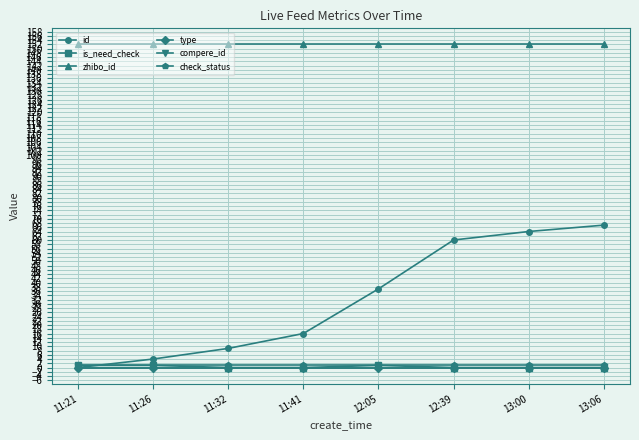

The id series shows 64 at 13:00. True or false?

True